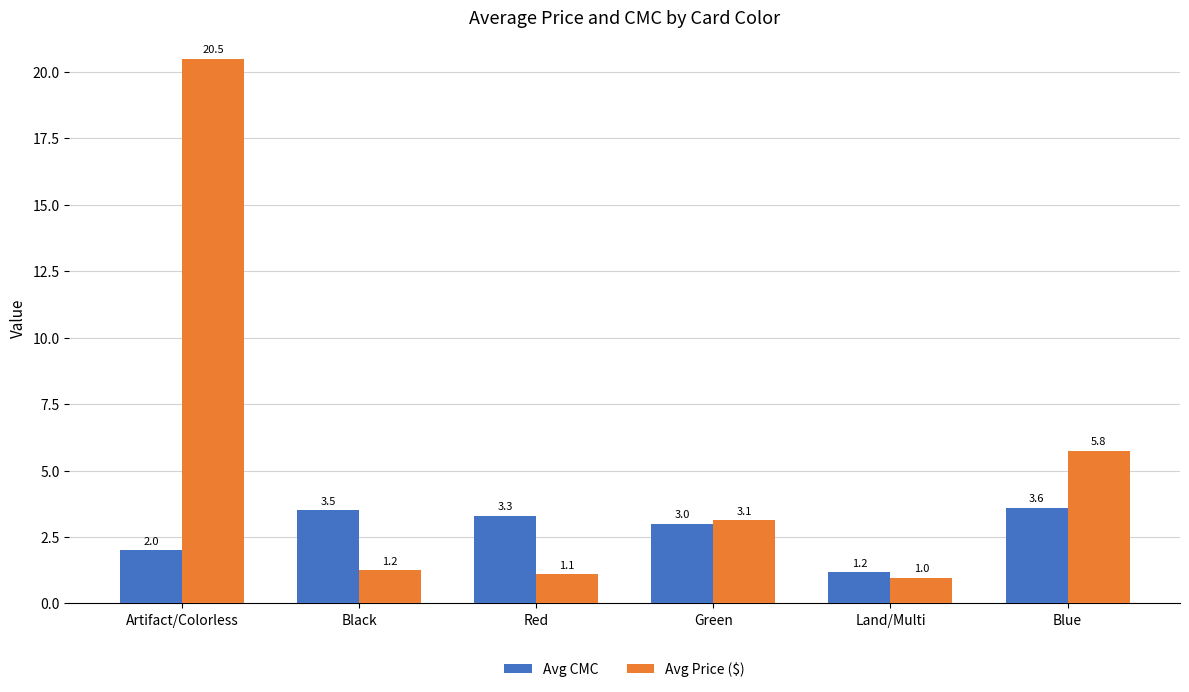

Read the Avg CMC value at Land/Multi.

1.2